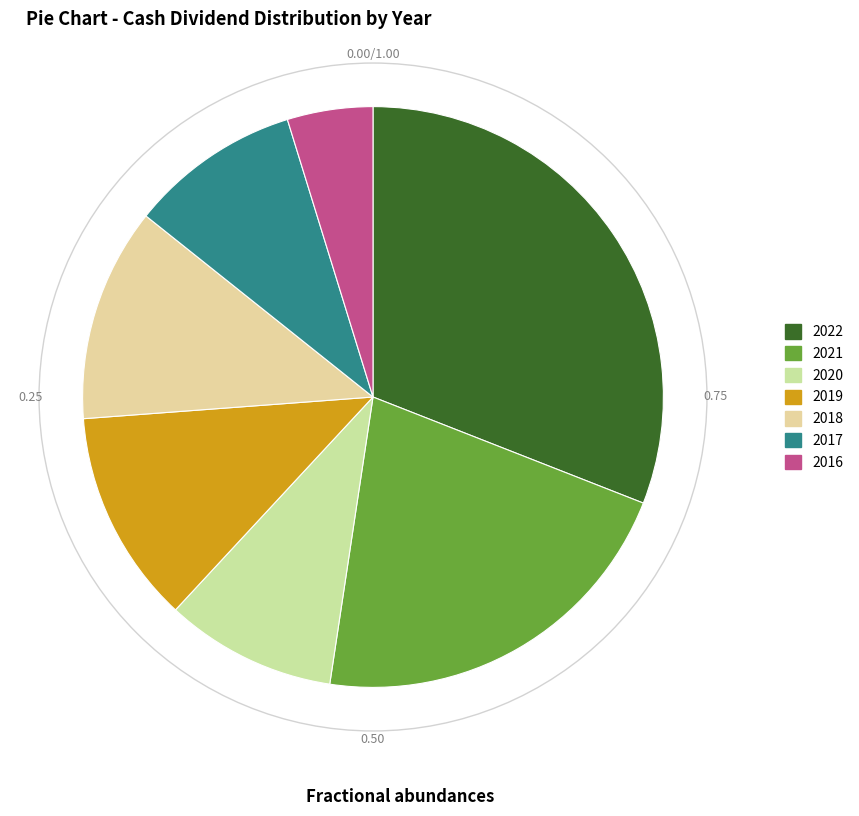

The 2020 slice represents 18% of the pie. True or false?

False